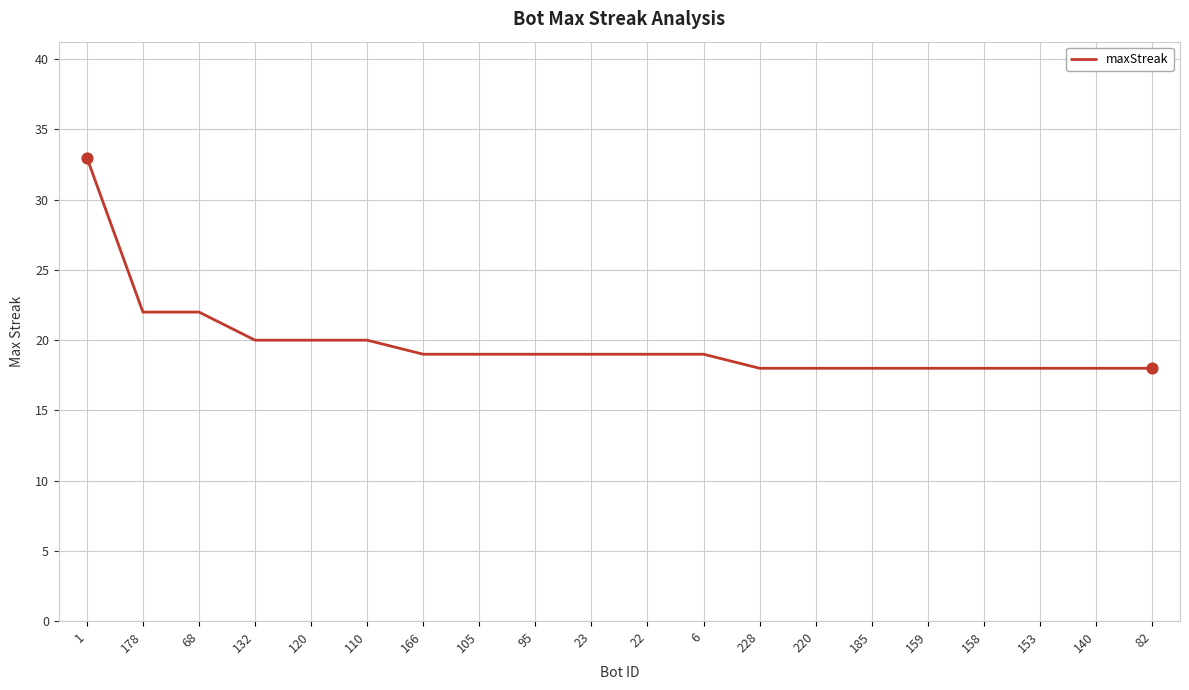

What is the ratio of the value at 132 to the value at 23?

1.1